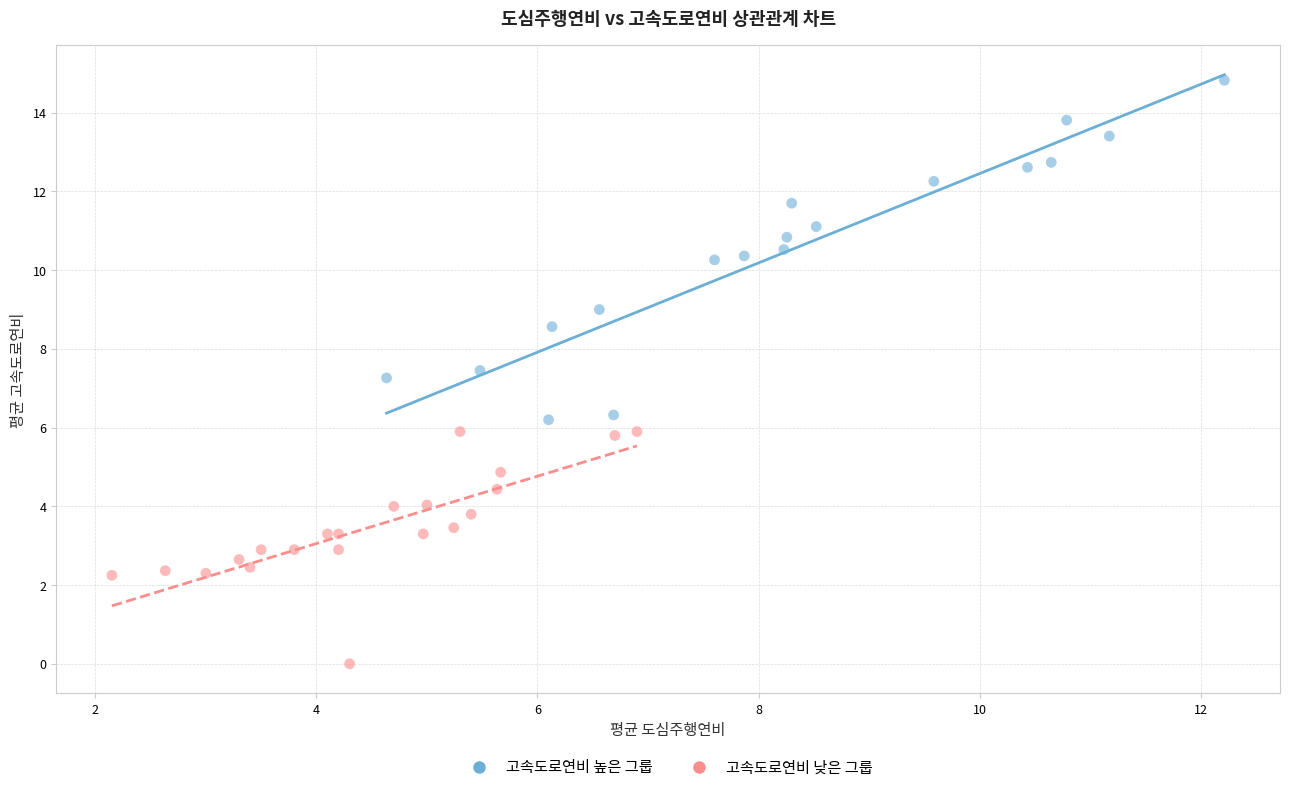

Which series reaches the minimum Y coordinate?

고속도로연비 낮은 그룹